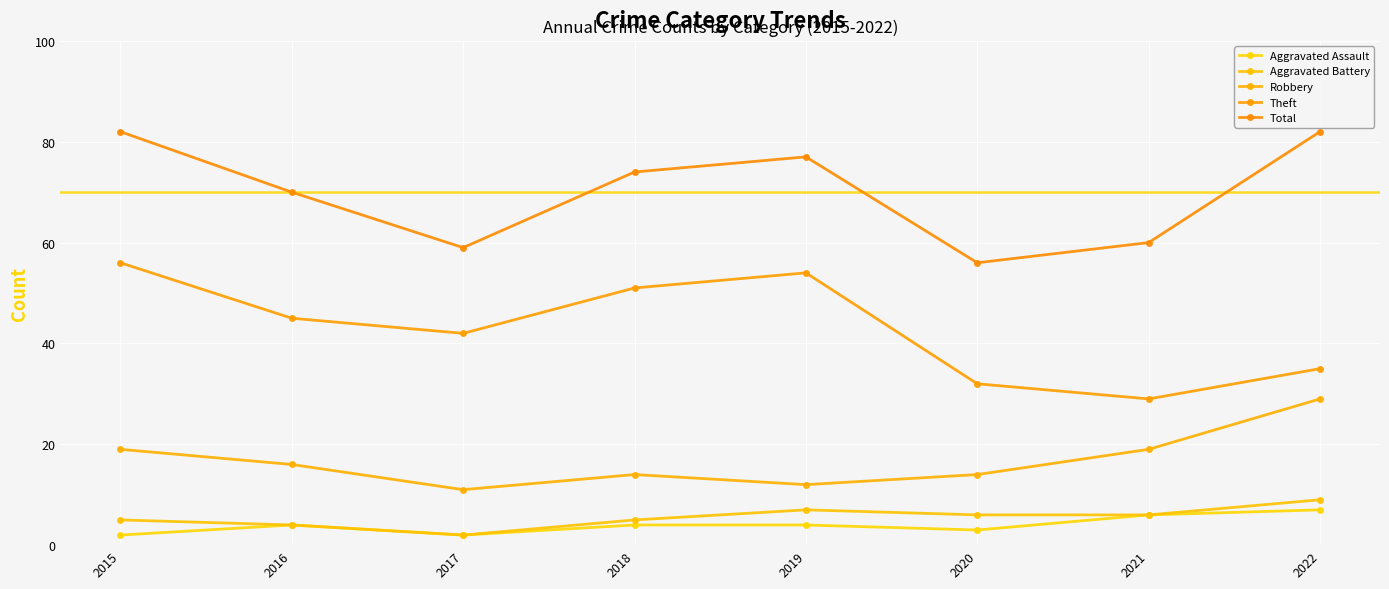

Reading left to right, list all the values displayed in this chart.

Aggravated Assault: 2015=2	2016=4	2017=2	2018=4	2019=4	2020=3	2021=6	2022=7
Aggravated Battery: 2015=5	2016=4	2017=2	2018=5	2019=7	2020=6	2021=6	2022=9
Robbery: 2015=19	2016=16	2017=11	2018=14	2019=12	2020=14	2021=19	2022=29
Theft: 2015=56	2016=45	2017=42	2018=51	2019=54	2020=32	2021=29	2022=35
Total: 2015=82	2016=70	2017=59	2018=74	2019=77	2020=56	2021=60	2022=82